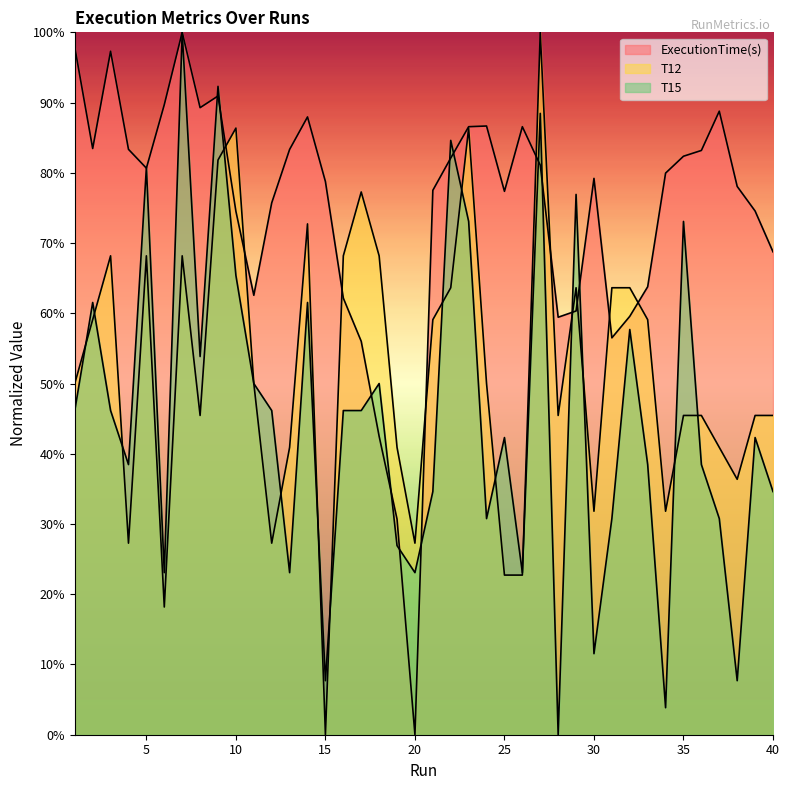

At which label does ExecutionTime(s) reach its peak?

7